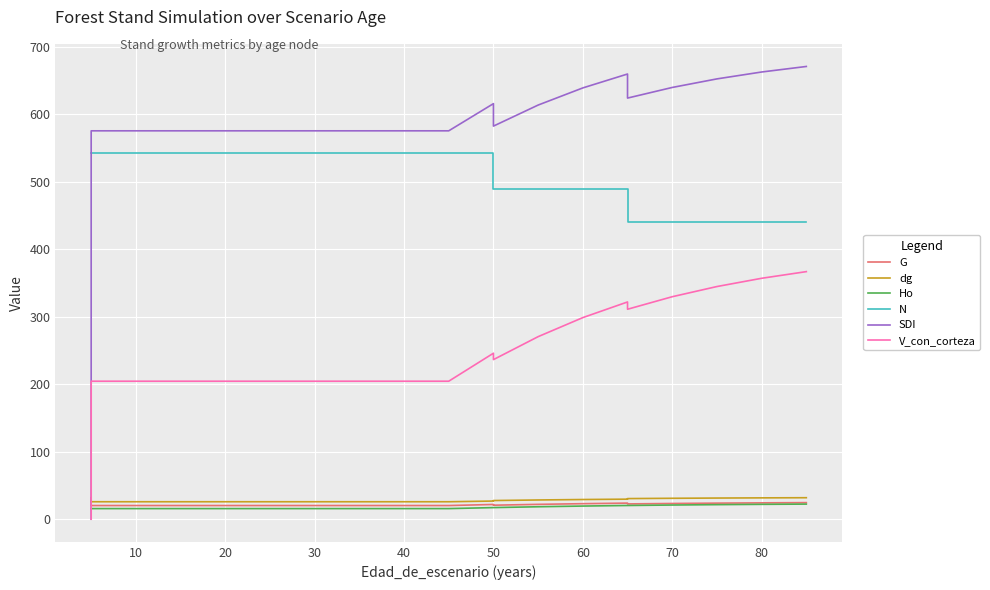

Reading left to right, extract all data points from this chart.

G: 31.7	20.2	20.2	20.2	20.2	20.2	20.2	20.2	20.2	20.2	20.2	20.2	21.8	20.7	22.0	23.0	23.8	22.6	23.3	23.8	24.2	24.6
dg: 27.3	25.9	25.9	25.9	25.9	25.9	25.9	25.9	25.9	25.9	25.9	25.9	26.9	27.6	28.5	29.1	29.7	30.5	31.0	31.3	31.6	31.8
Ho: 15.7	15.7	15.7	15.7	15.7	15.7	15.7	15.7	15.7	15.7	15.7	15.7	17.2	17.2	18.4	19.5	20.3	20.3	21.0	21.6	22.0	22.4
N: 542.7	542.7	542.7	542.7	542.7	542.7	542.7	542.7	542.7	542.7	542.7	542.7	542.7	488.4	488.4	488.4	488.4	439.6	439.6	439.6	439.6	439.6
SDI: 0.0	575.3	575.3	575.3	575.3	575.3	575.3	575.3	575.3	575.3	575.3	575.3	615.5	582.3	613.4	638.8	659.4	623.8	639.5	652.2	662.4	670.6
V_con_corteza: 0.0	204.4	204.4	204.4	204.4	204.4	204.4	204.4	204.4	204.4	204.4	204.4	245.8	236.4	270.4	298.6	321.8	311.0	329.5	344.6	356.8	366.7